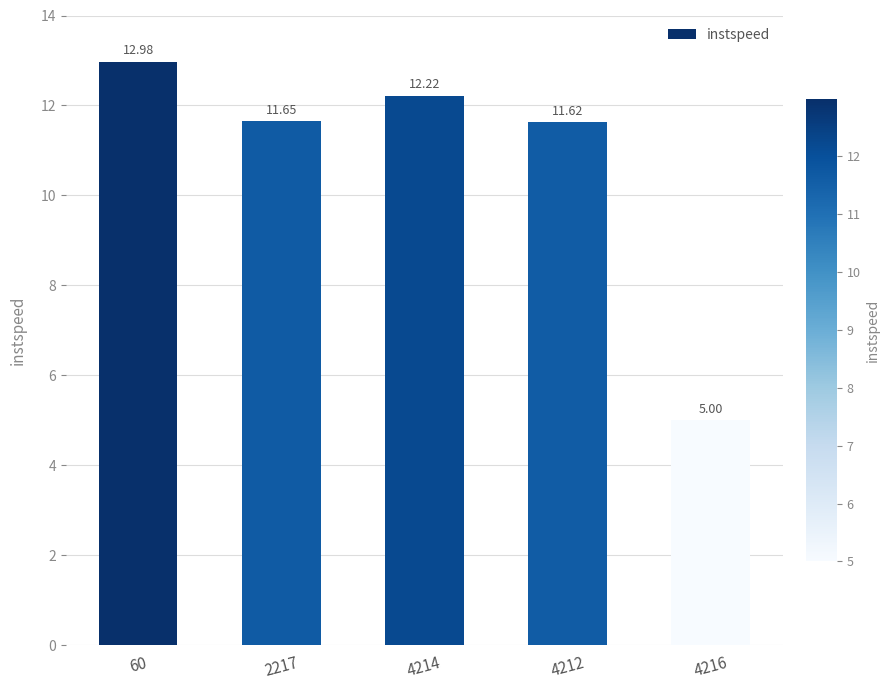

Which label corresponds to the smallest value in the chart?

4216